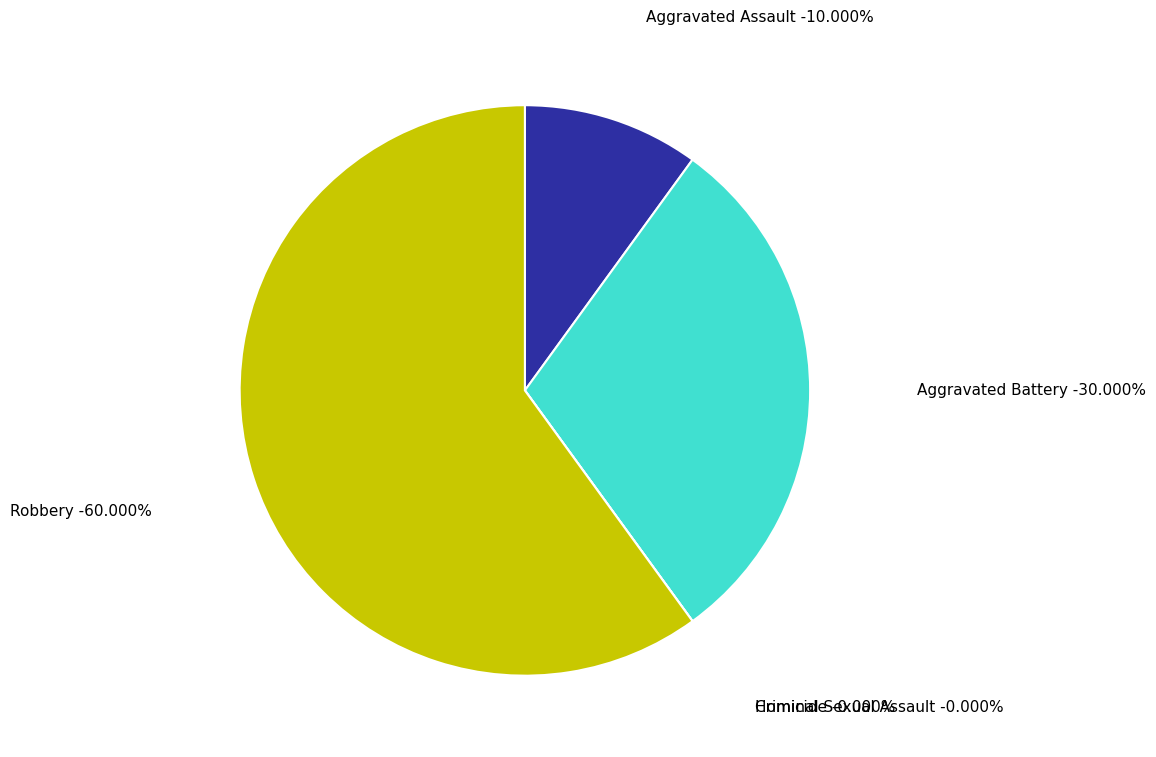

How many slices are in this pie chart?

5